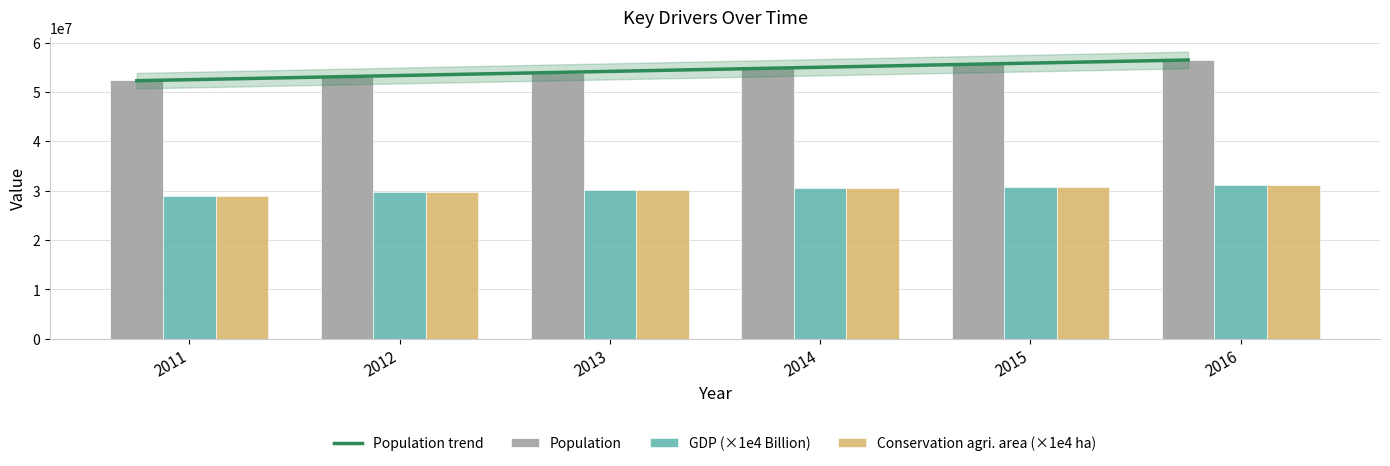

Rank the categories by Population value from lowest to highest.

2011, 2012, 2013, 2014, 2015, 2016